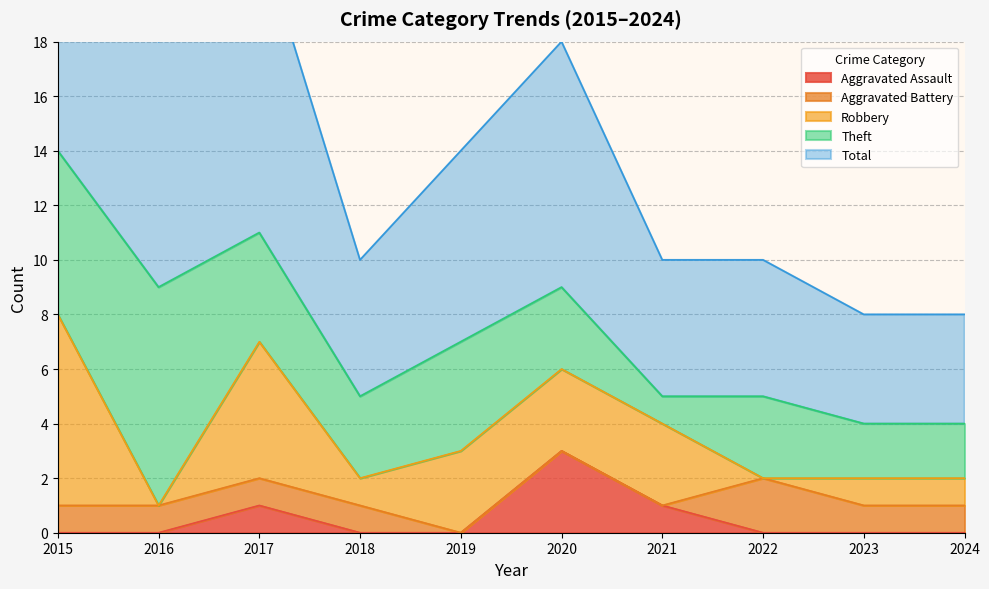

Rank the series by their maximum value, from highest to lowest.

Total, Theft, Robbery, Aggravated Assault, Aggravated Battery